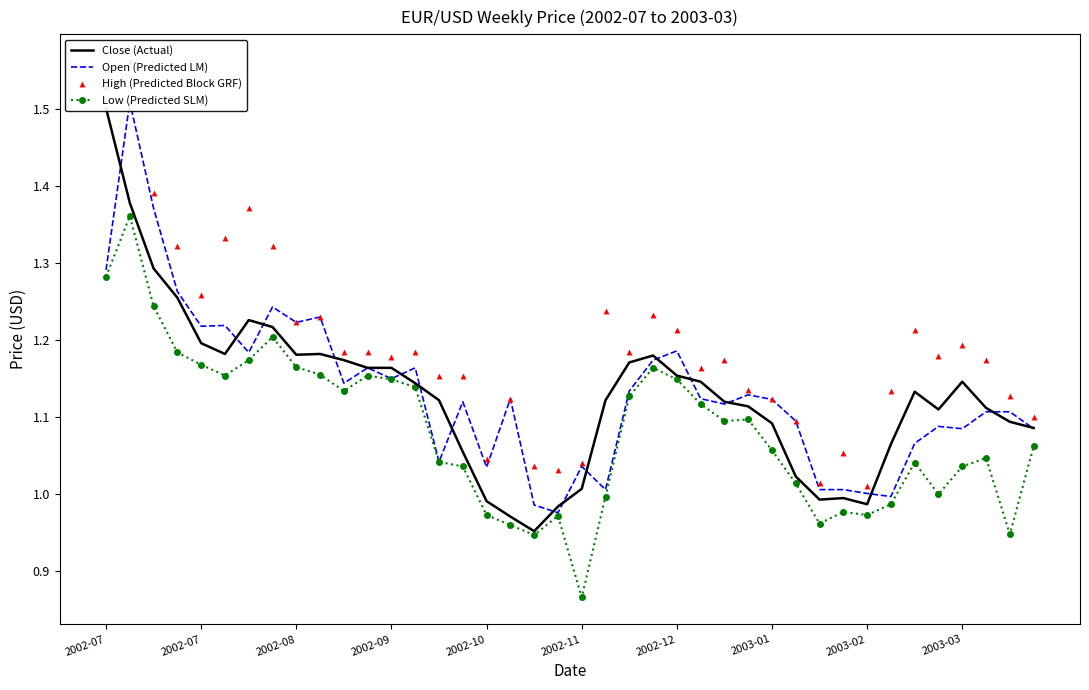

Which series reaches the minimum Y coordinate?

Low (Predicted SLM)